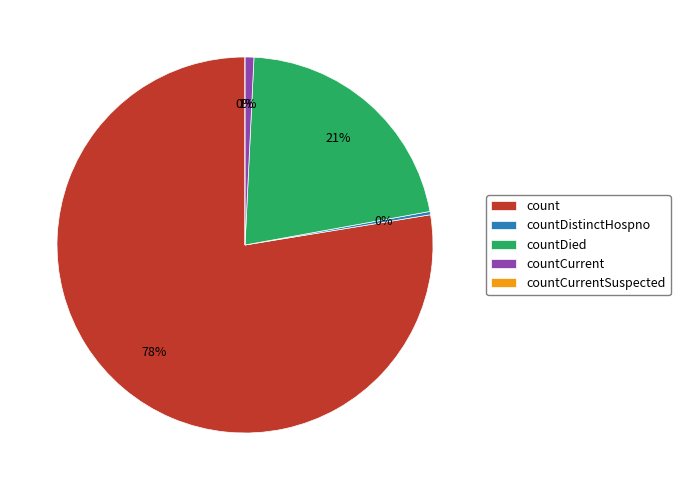

What is the smallest slice in the pie chart?

countCurrentSuspected